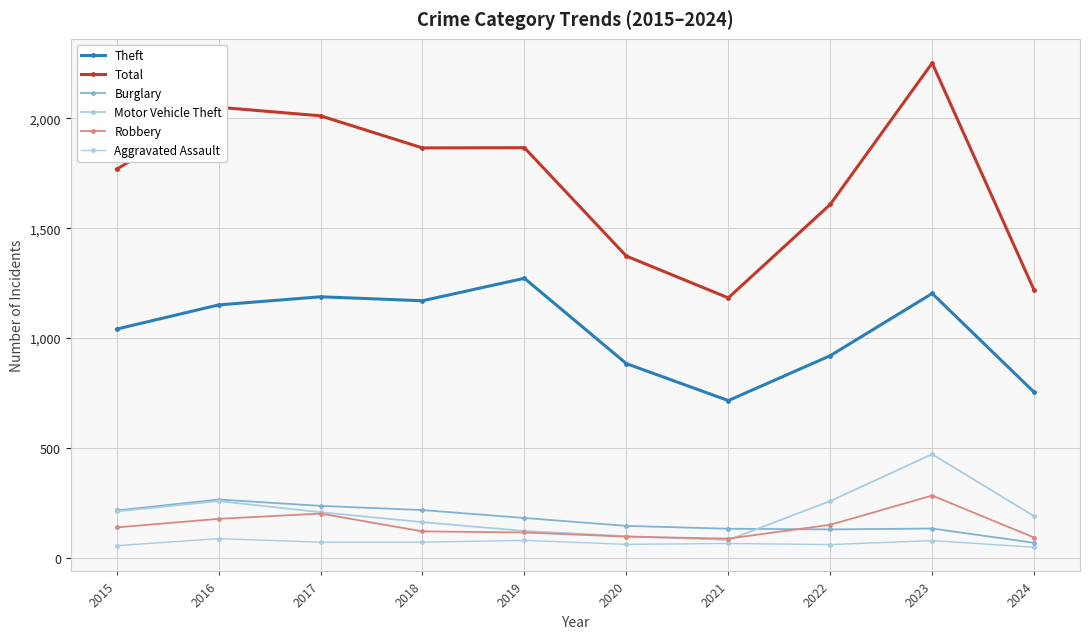

True or false: Aggravated Assault and Theft cross at least once.

False